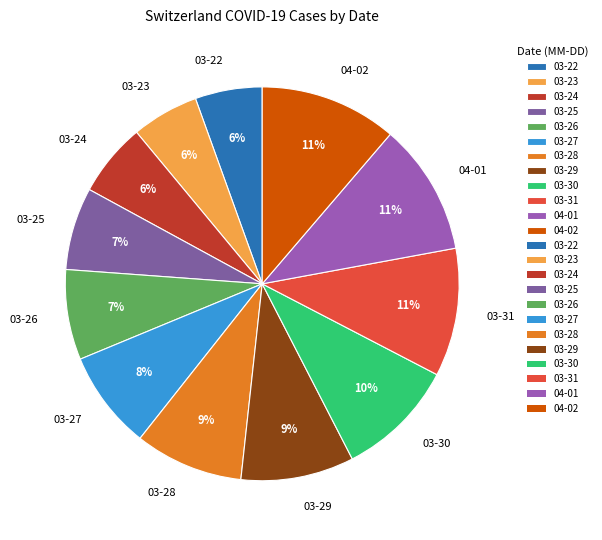

Do 03-25 and 03-26 together represent more than half of the pie?

No